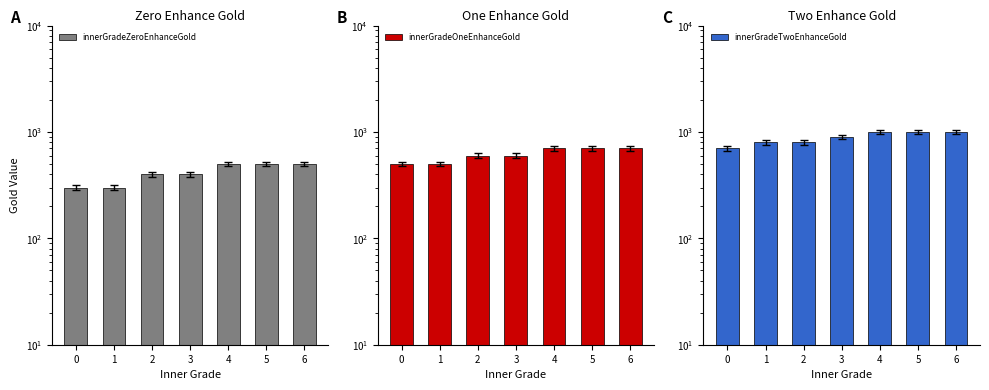

What is the difference between the second highest and second lowest values in the innerGradeOneEnhanceGold series?

200